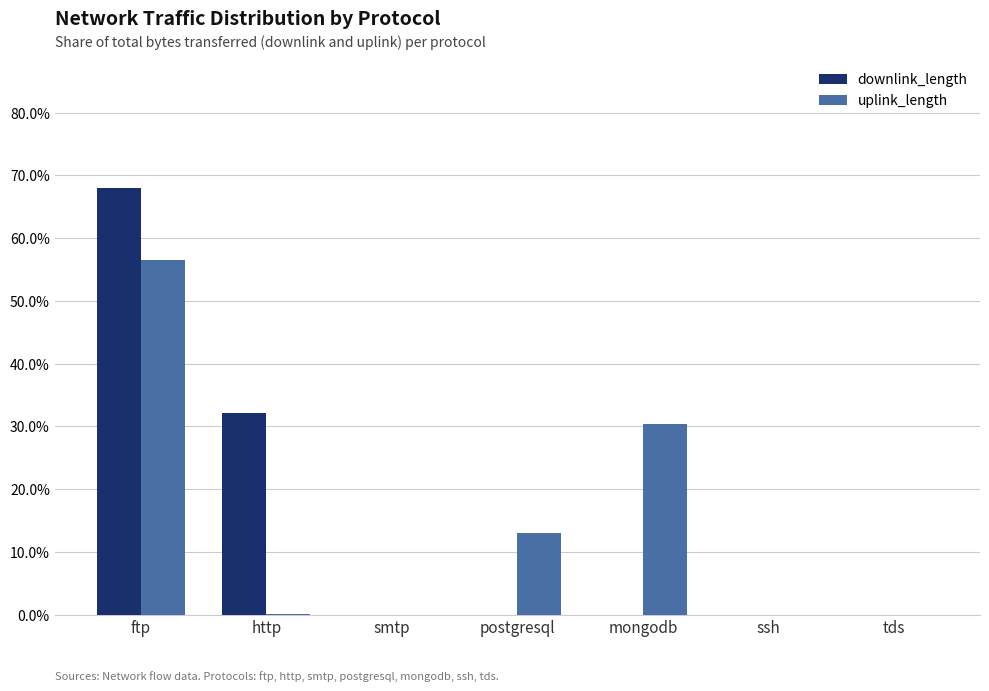

What are all the series names shown in the legend?

downlink_length, uplink_length